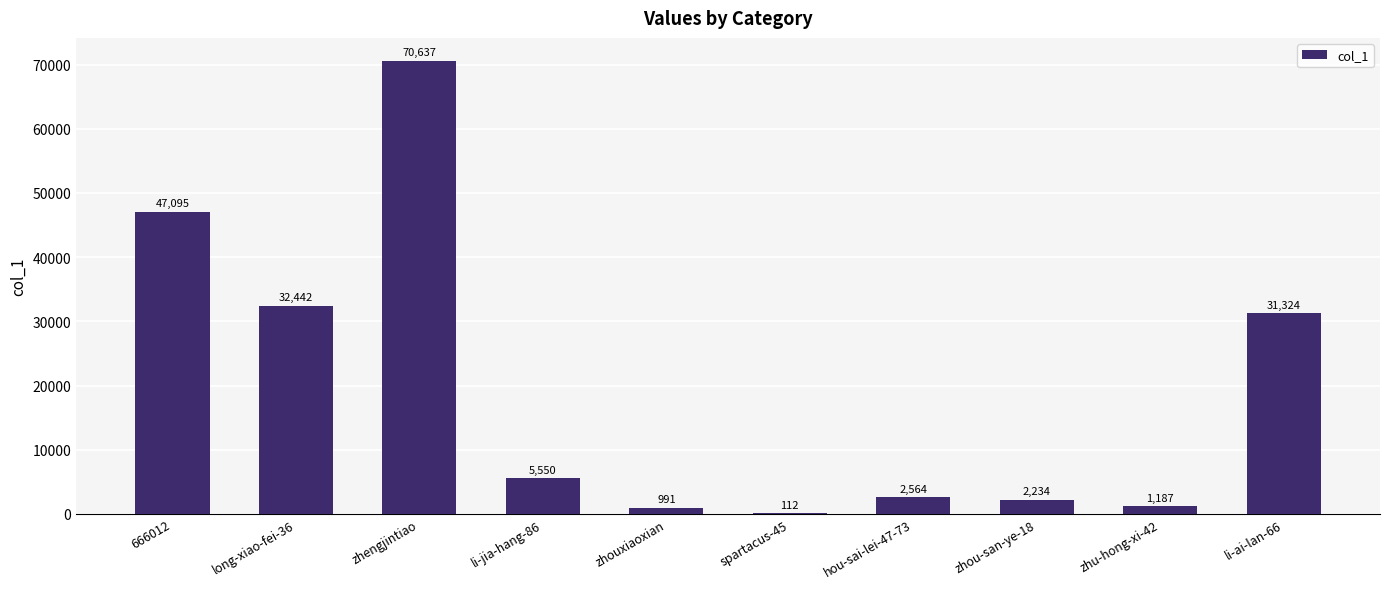

At which label does the data first exceed 5550?

666012